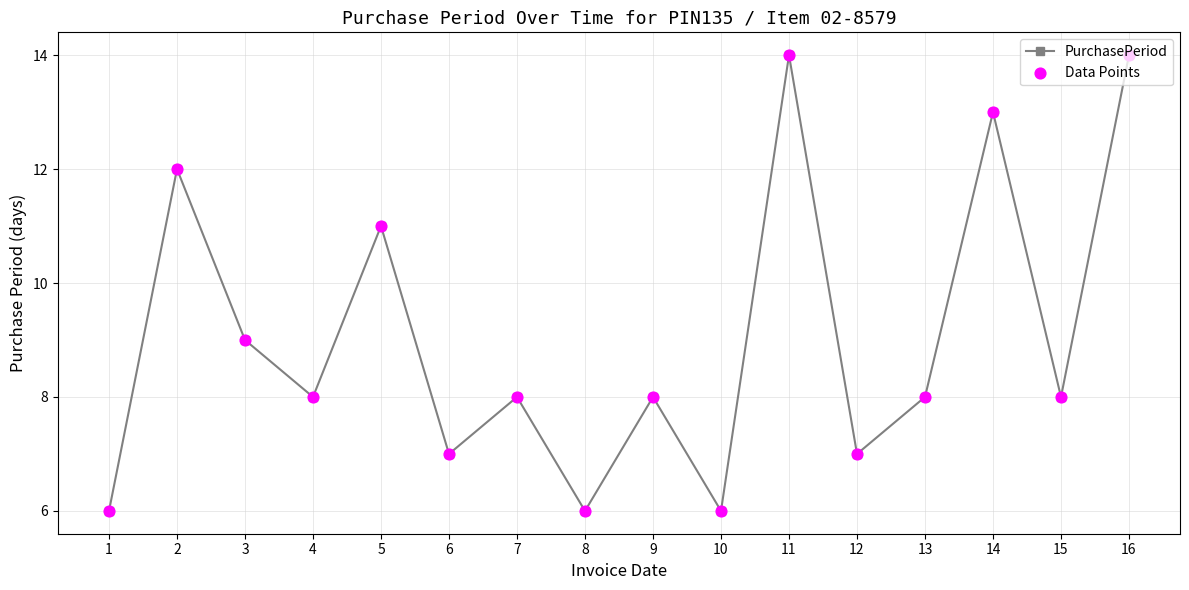

What is the value of the 5th point from the left?

11